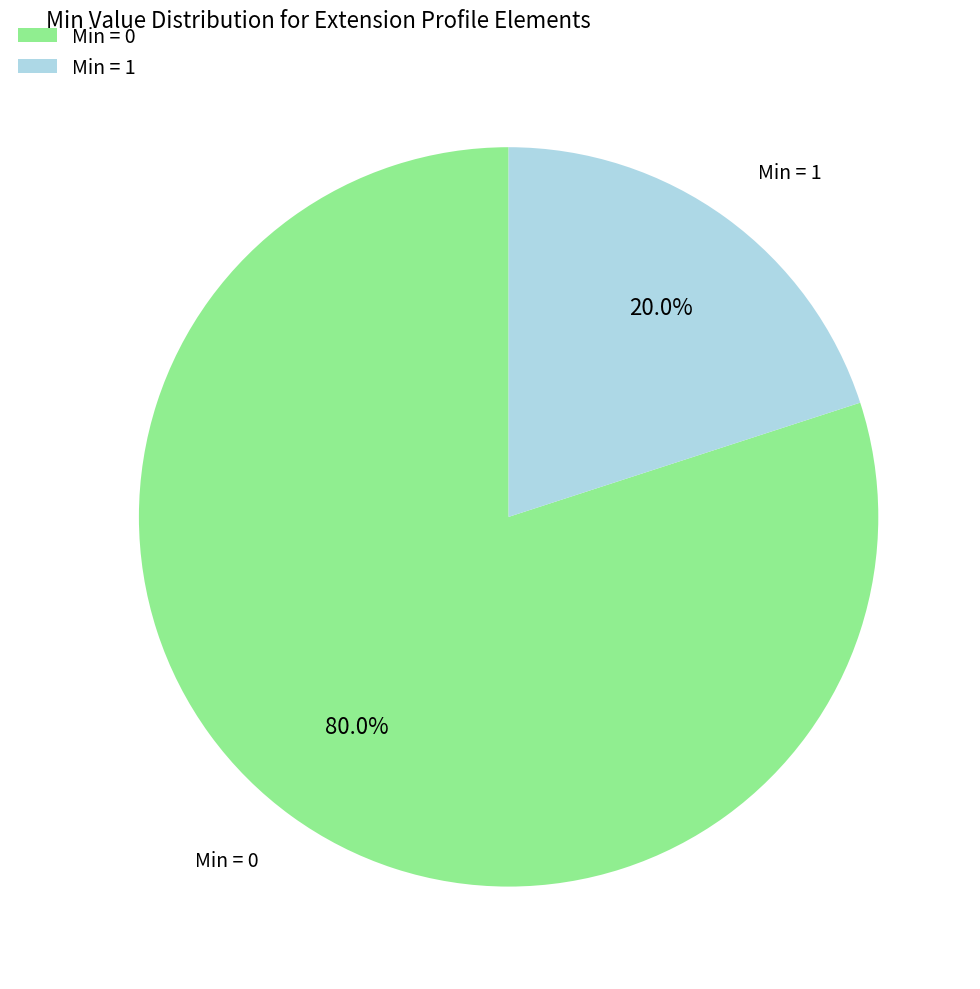

Which slice represents more than half of the pie?

Min = 0